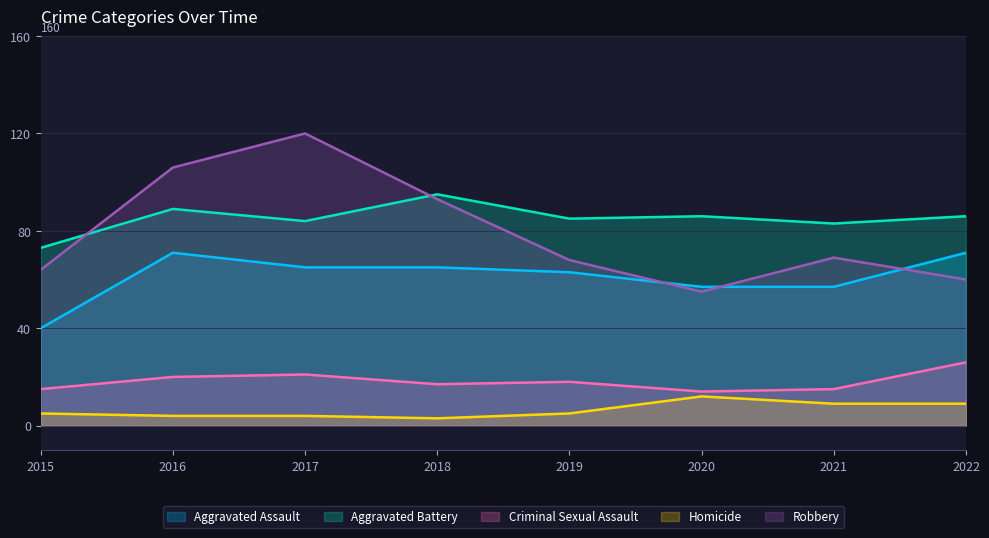

At which category is the sum across all series the highest?

2017